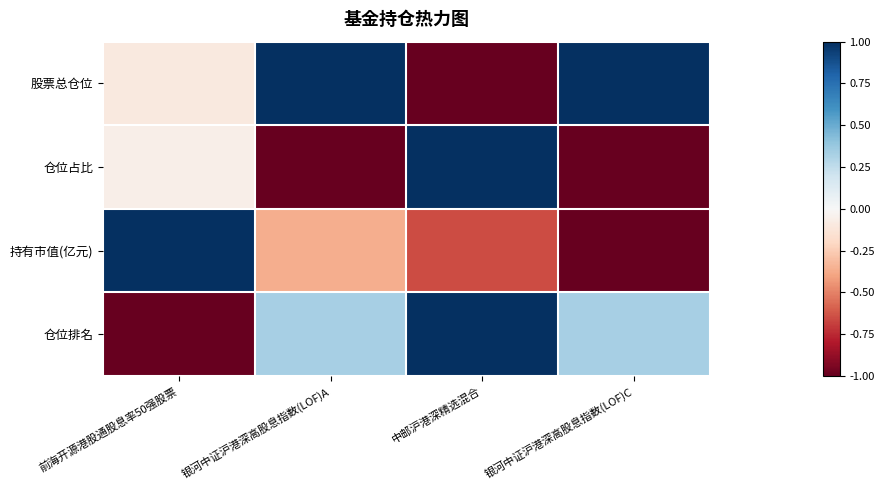

What is the greatest value displayed?

1.0